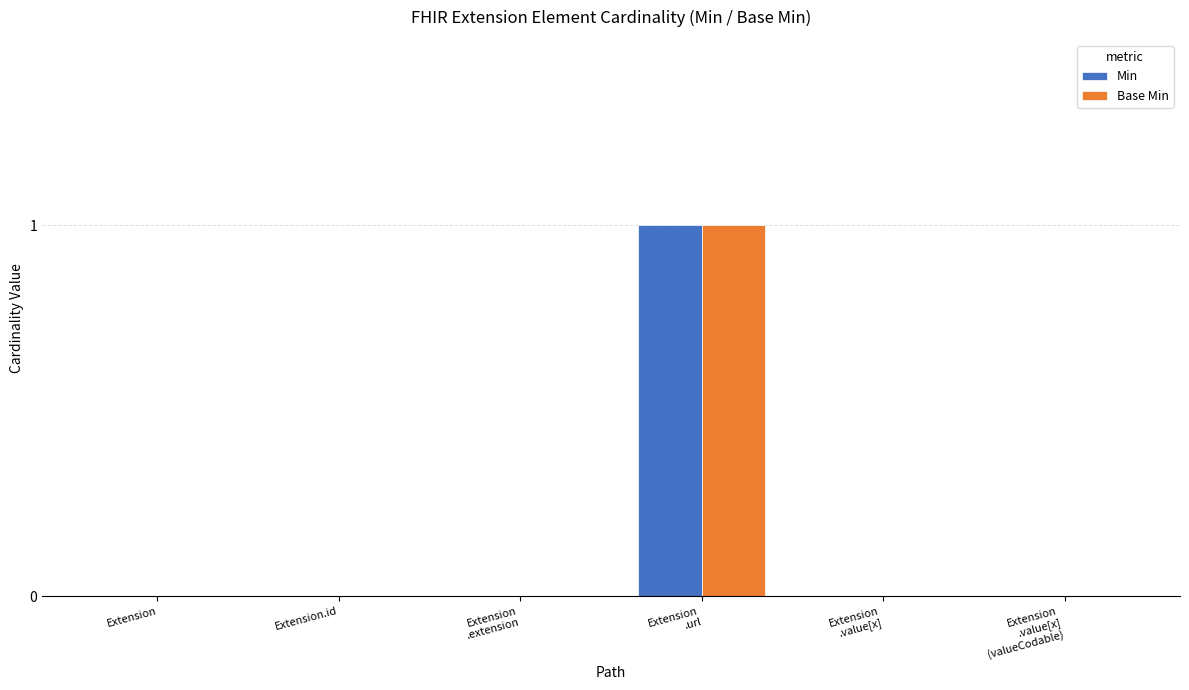

Are the bars grouped side by side (vs. stacked)?

Yes